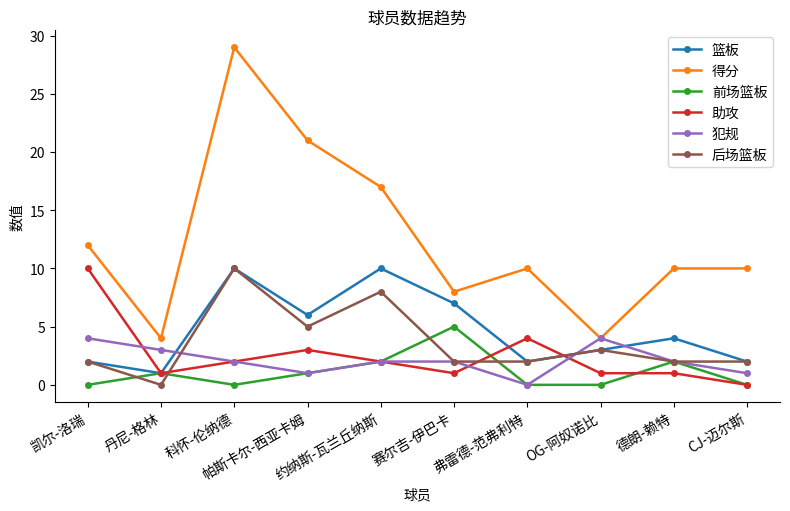

The 前场篮板 series shows 3 at 约纳斯-瓦兰丘纳斯. True or false?

False